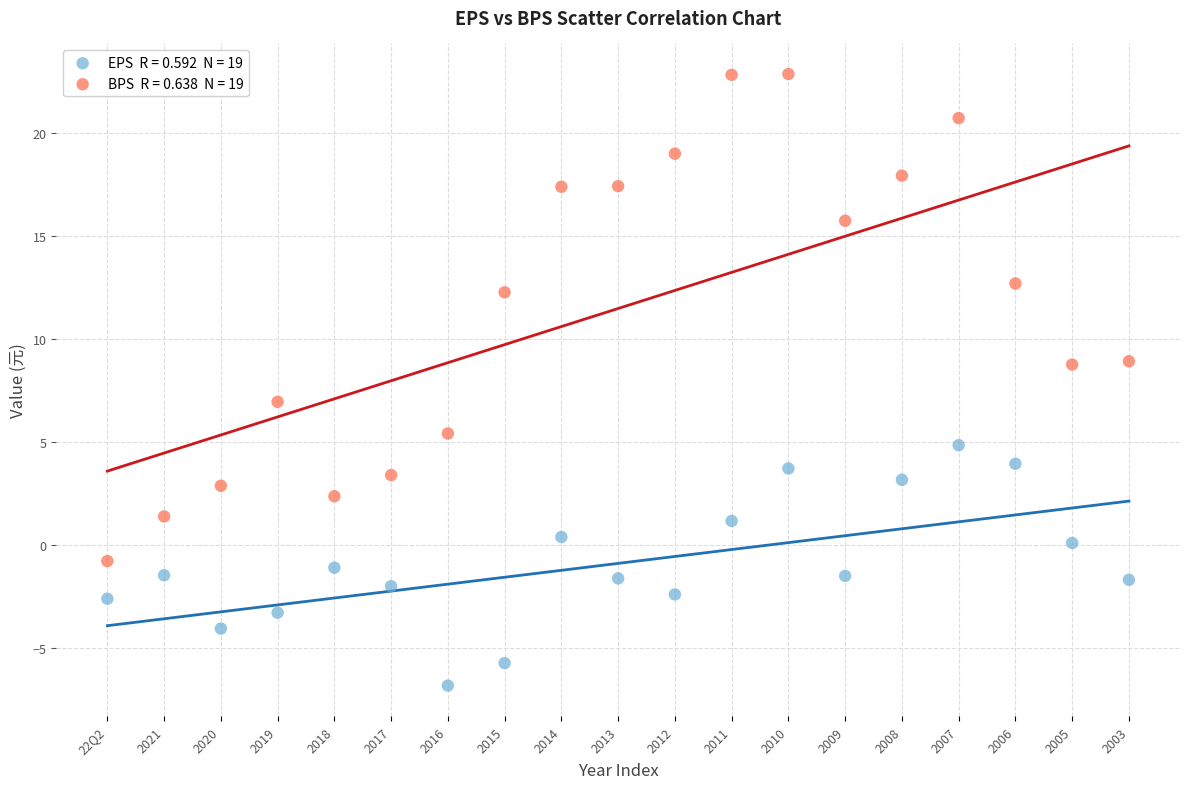

Across all data points, what is the range of Y values (max minus min)?

29.7